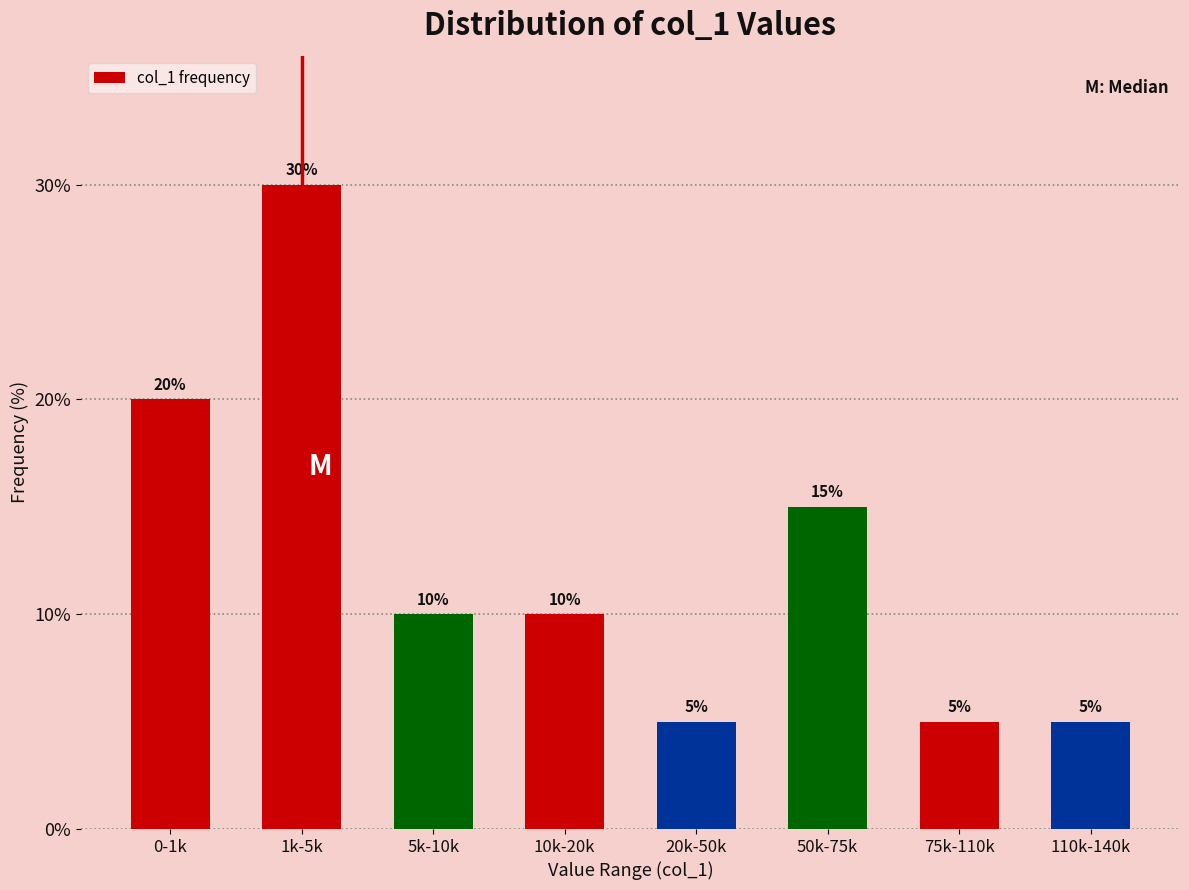

Reading left to right, list all the values displayed in this chart.

0-1k=20	1k-5k=30	5k-10k=10	10k-20k=10	20k-50k=5	50k-75k=15	75k-110k=5	110k-140k=5